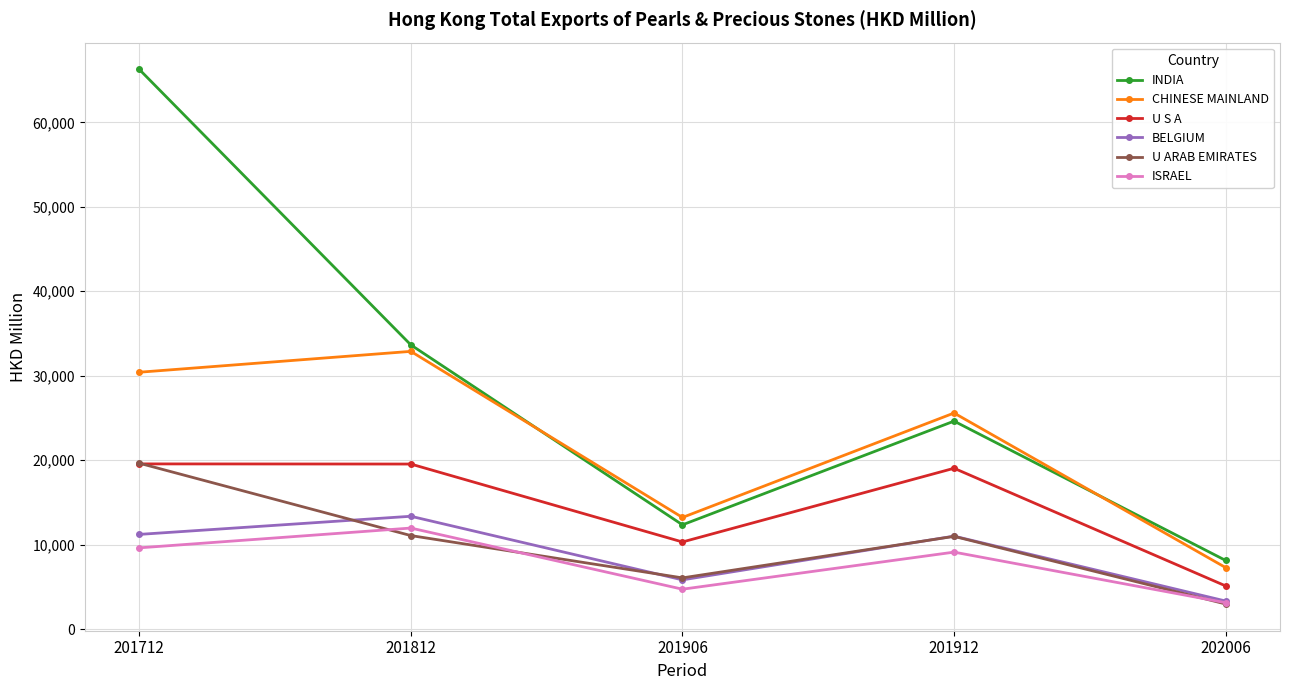

What are all the series names shown in the legend?

INDIA, CHINESE MAINLAND, U S A, BELGIUM, U ARAB EMIRATES, ISRAEL